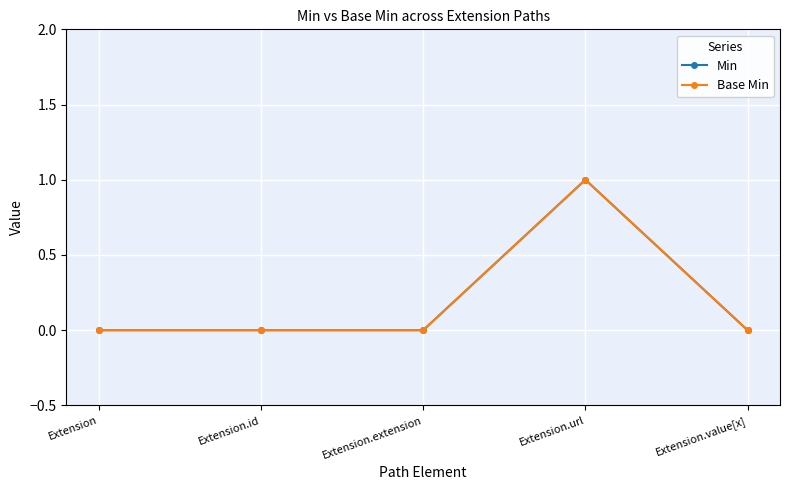

What is the greatest value displayed?

1